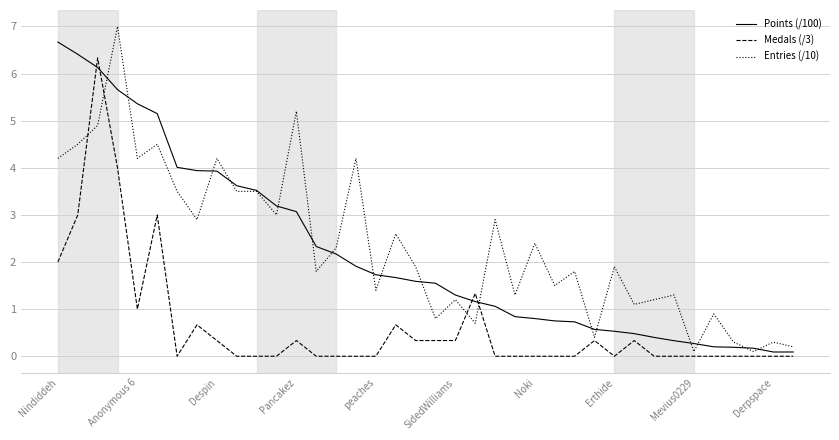

What is the highest value of the Medals (/3) series?

6.3